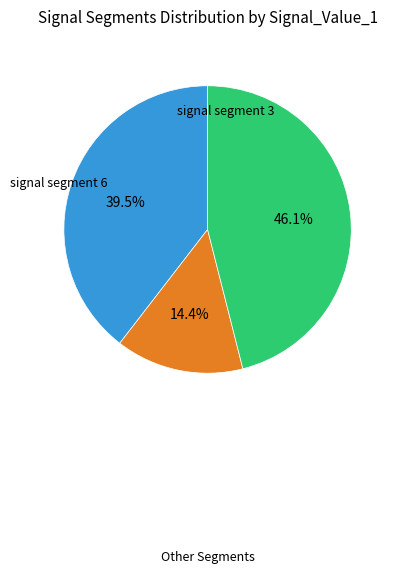

To the nearest percent, what is the difference between the largest and smallest slice percentages?

32%